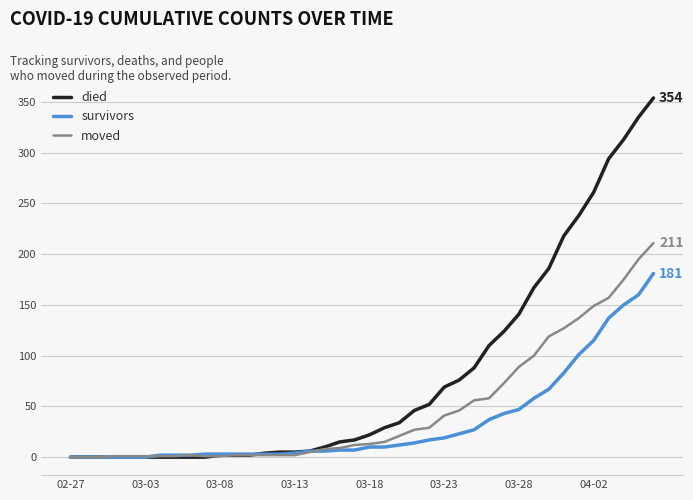

Which series has the largest total across all categories?

died